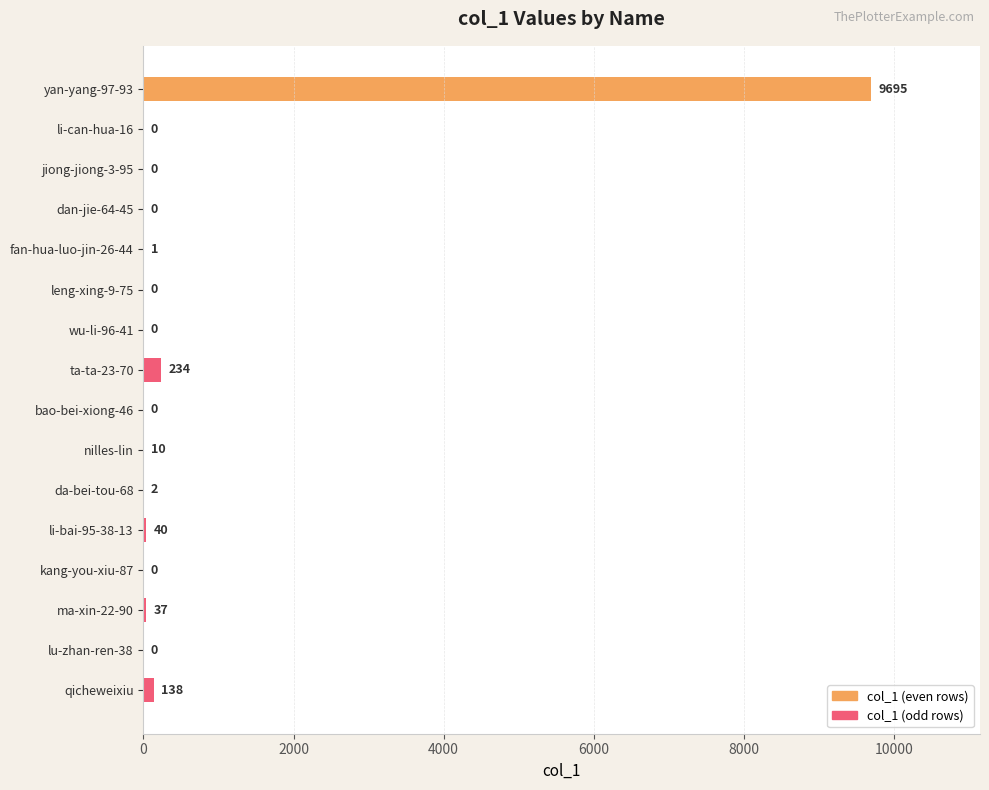

What is the greatest value displayed?

9695